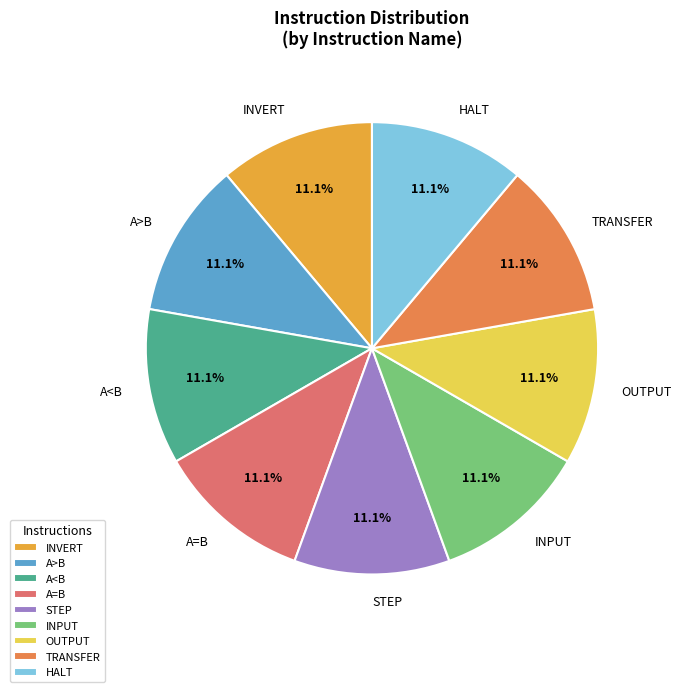

To the nearest percent, what portion does HALT represent?

11%